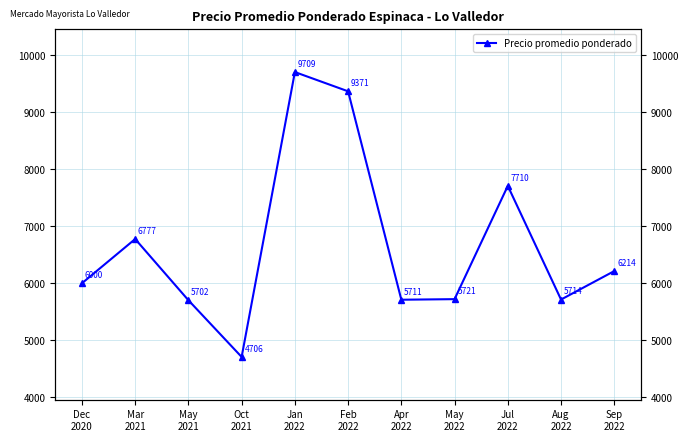

Where is the first local minimum?

Oct
2021